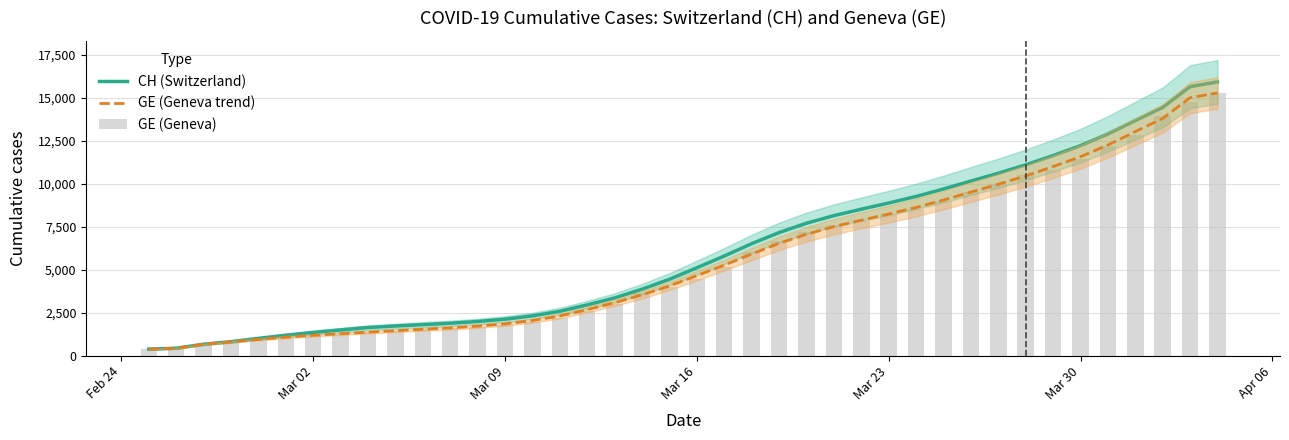

What are all the series names shown in the legend?

CH (Switzerland), GE (Geneva trend), GE (Geneva)